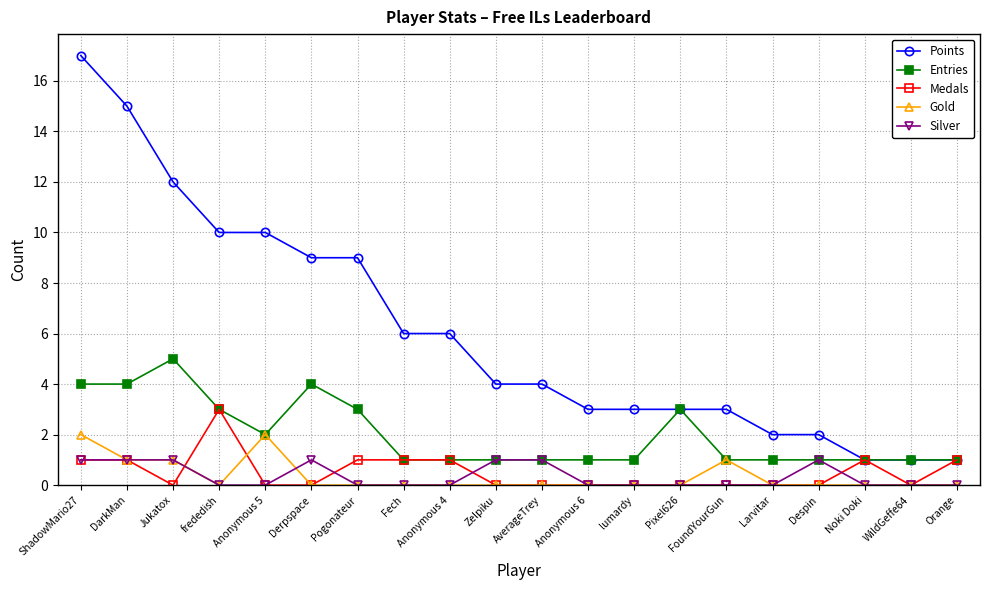

Does the chart have visible grid lines?

Yes